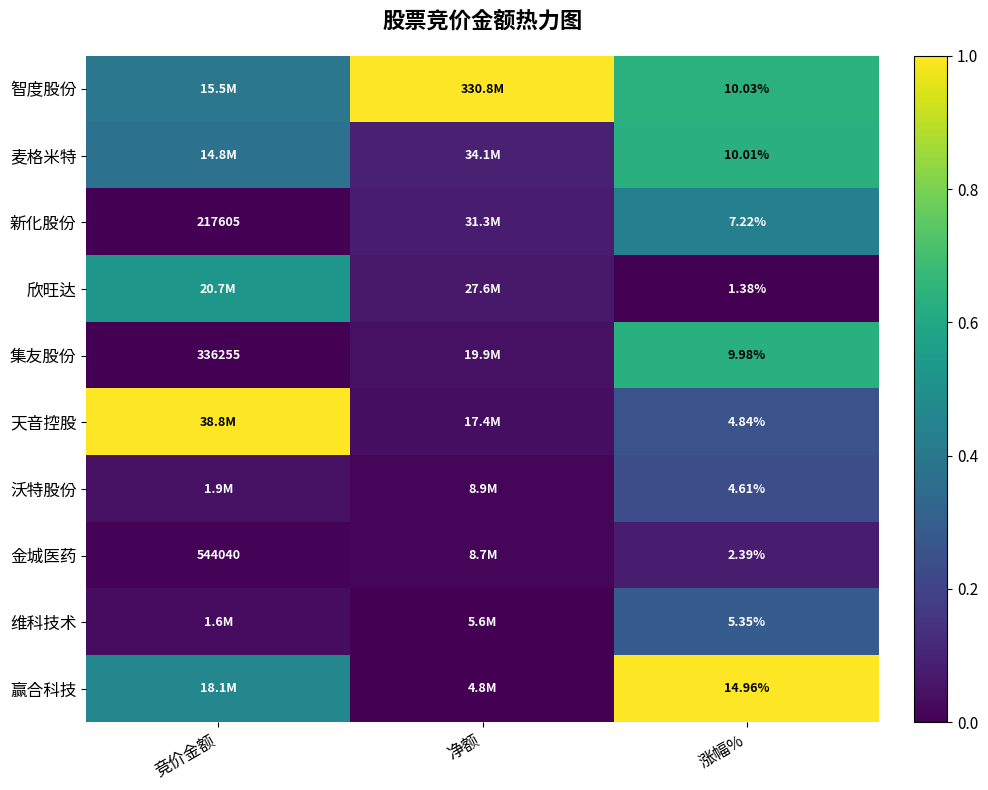

Between 竞价金额 and 净额, which is larger?

净额